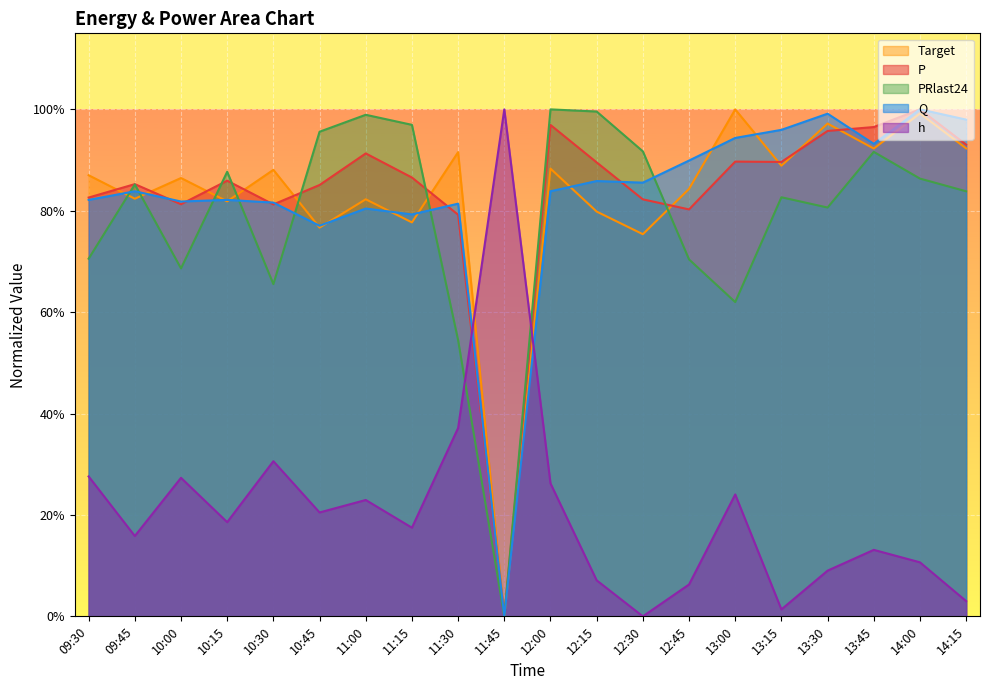

At how many categories does at least one series exceed 0?

20